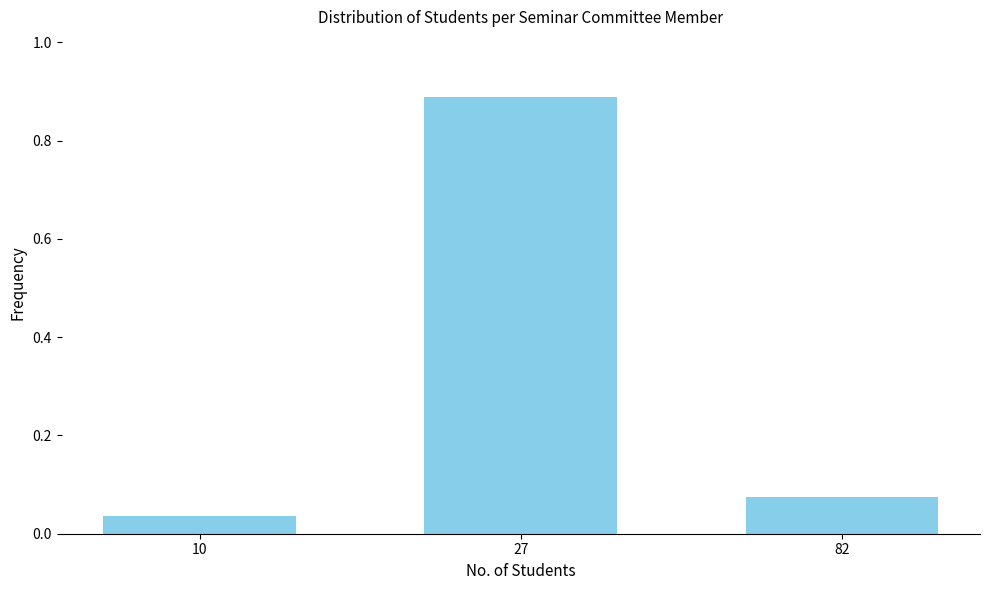

What is the difference between the maximum and second lowest values?

0.8